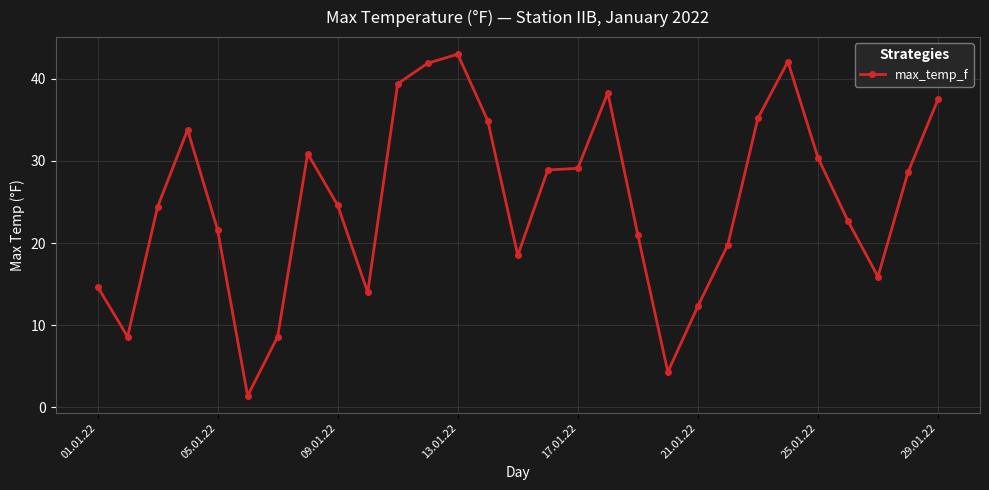

How many lines are shown in the chart?

1